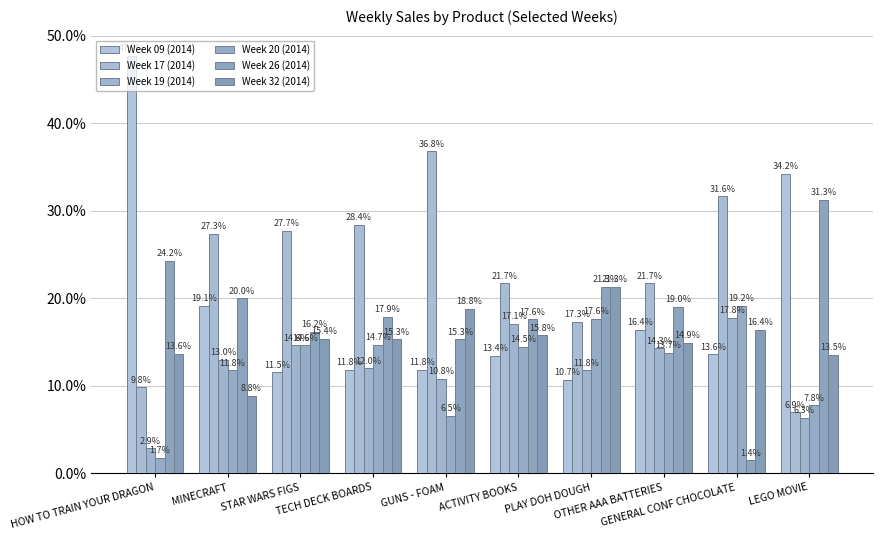

Where does the Week 26 (2014) series first go above 19?

HOW TO TRAIN YOUR DRAGON